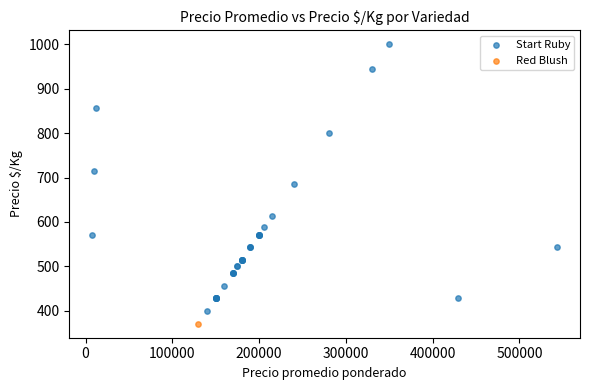

What are all the series names shown in the legend?

Start Ruby, Red Blush